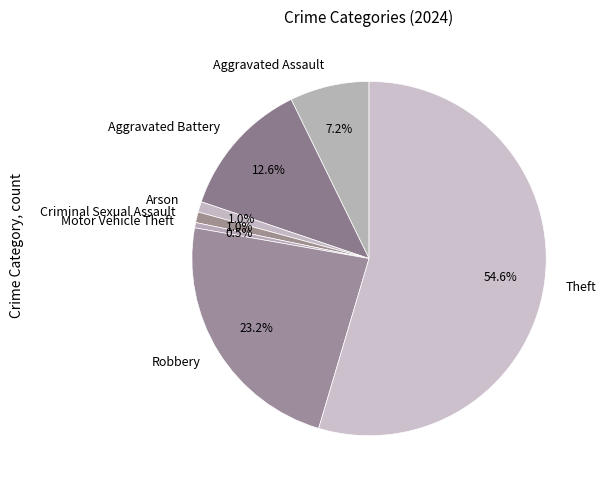

Which slice is the largest?

Theft